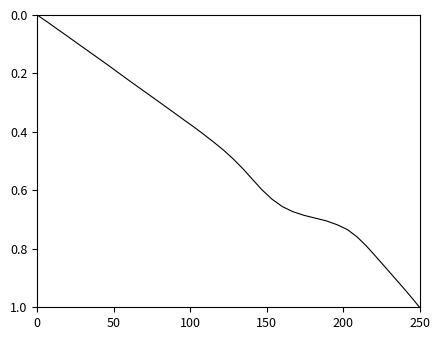

At which category does the chart reach its peak across all series?

250